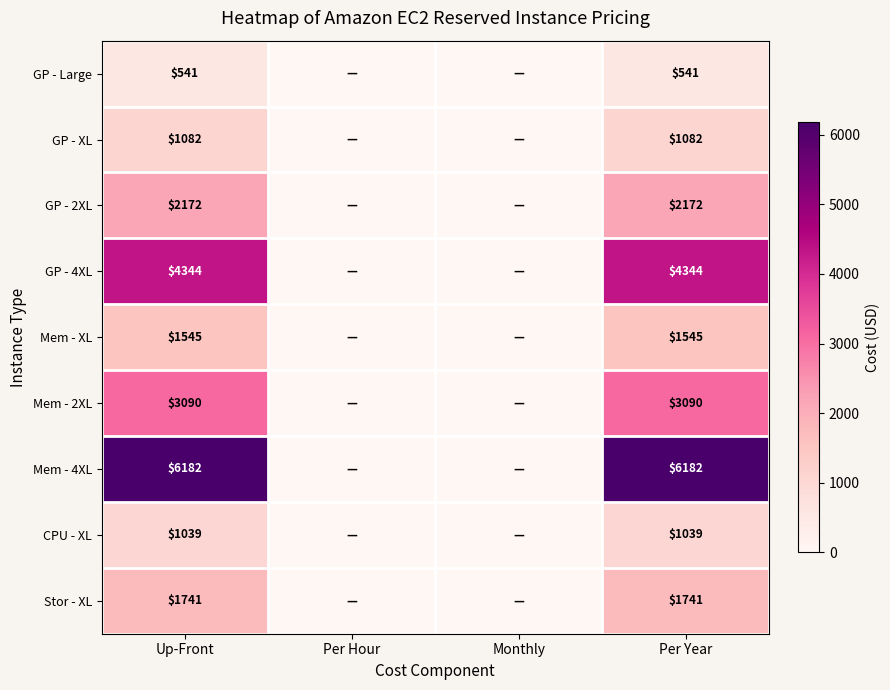

Rank the series at Up-Front from lowest to highest value.

GP - Large, CPU - XL, GP - XL, Mem - XL, Stor - XL, GP - 2XL, Mem - 2XL, GP - 4XL, Mem - 4XL